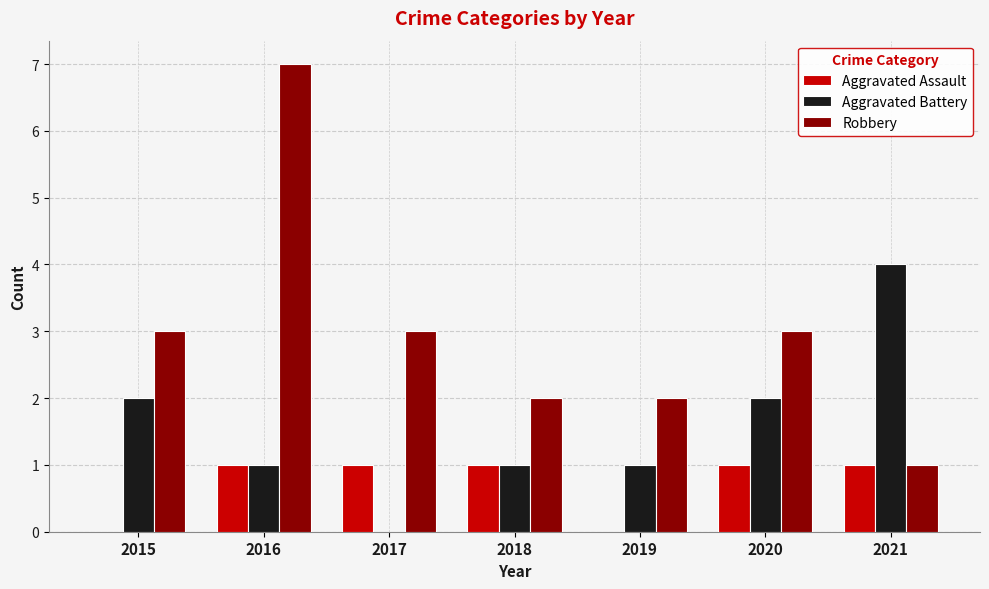

Are the bars grouped side by side (vs. stacked)?

Yes